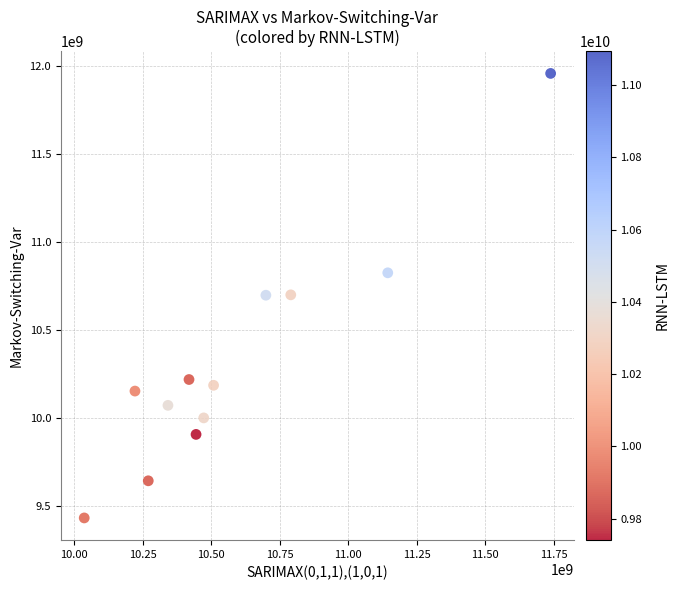

What is the average X value?

10591209061.0